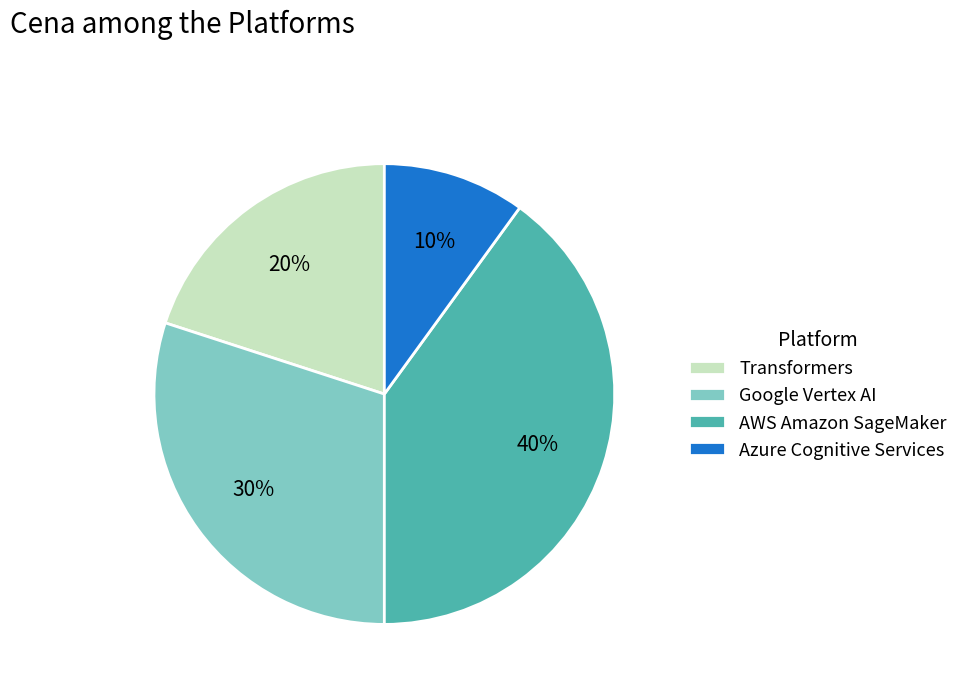

Combined, do AWS Amazon SageMaker and Google Vertex AI account for over 50%?

Yes